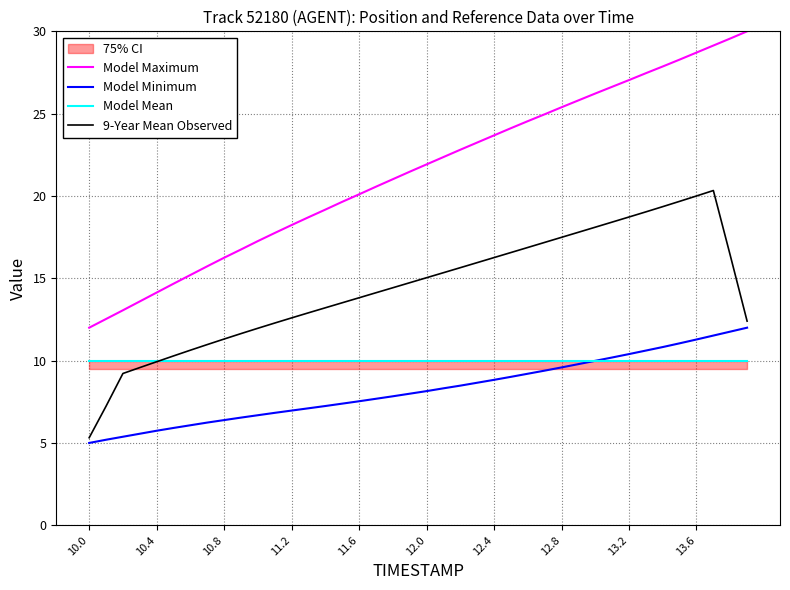

At which category does the chart reach its minimum across all series?

10.0